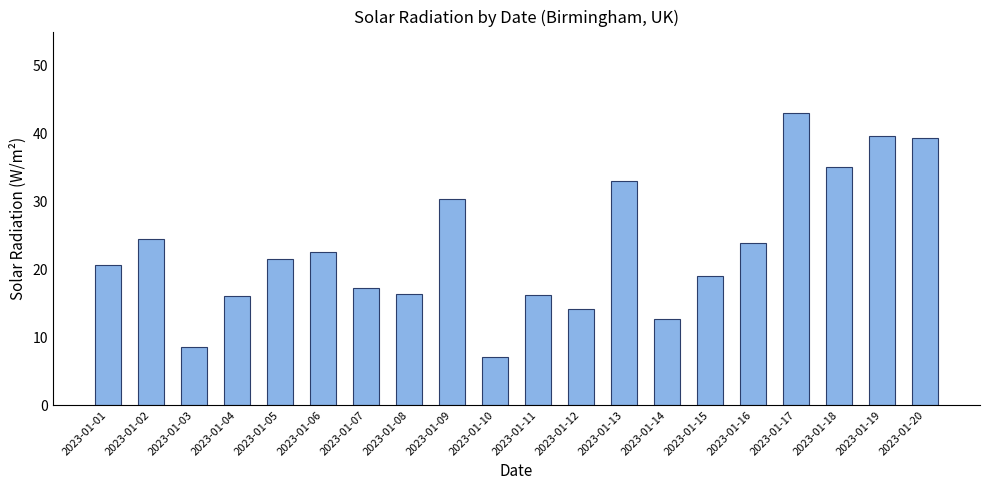

Where is the data nearest to the value 25?

2023-01-02